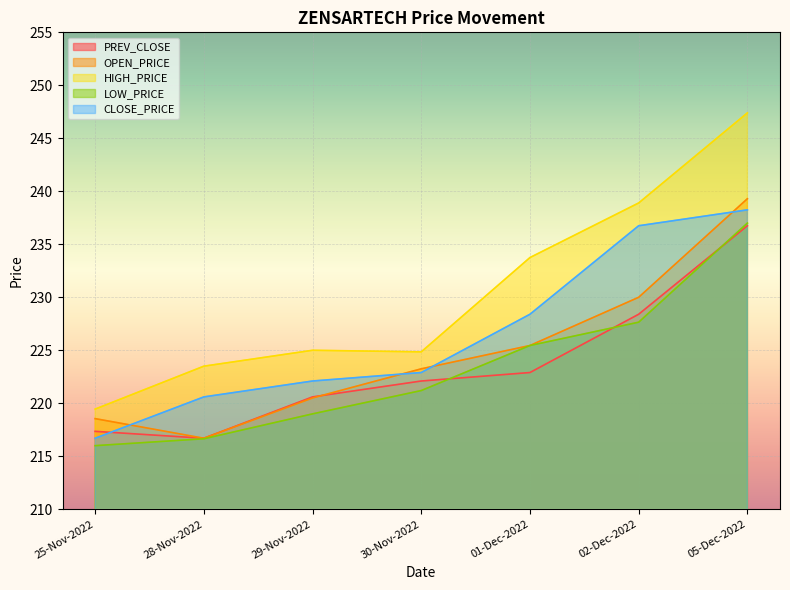

How many lines are shown in the chart?

5